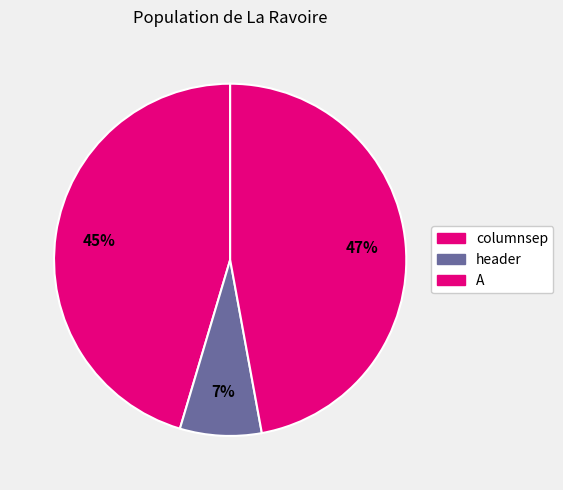

The A slice represents 47% of the pie. True or false?

True